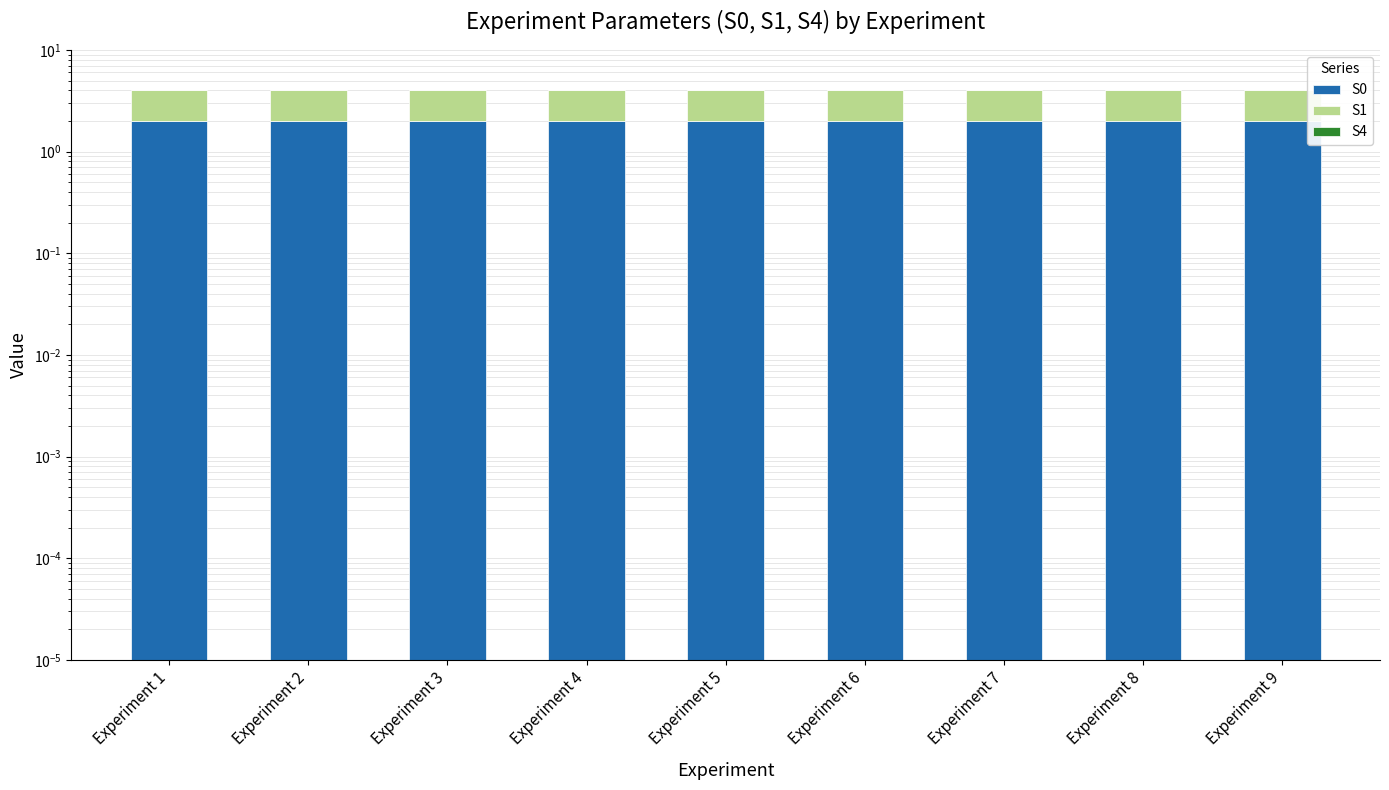

What is the value of the S0 bar at the 9th from the left?

2.0